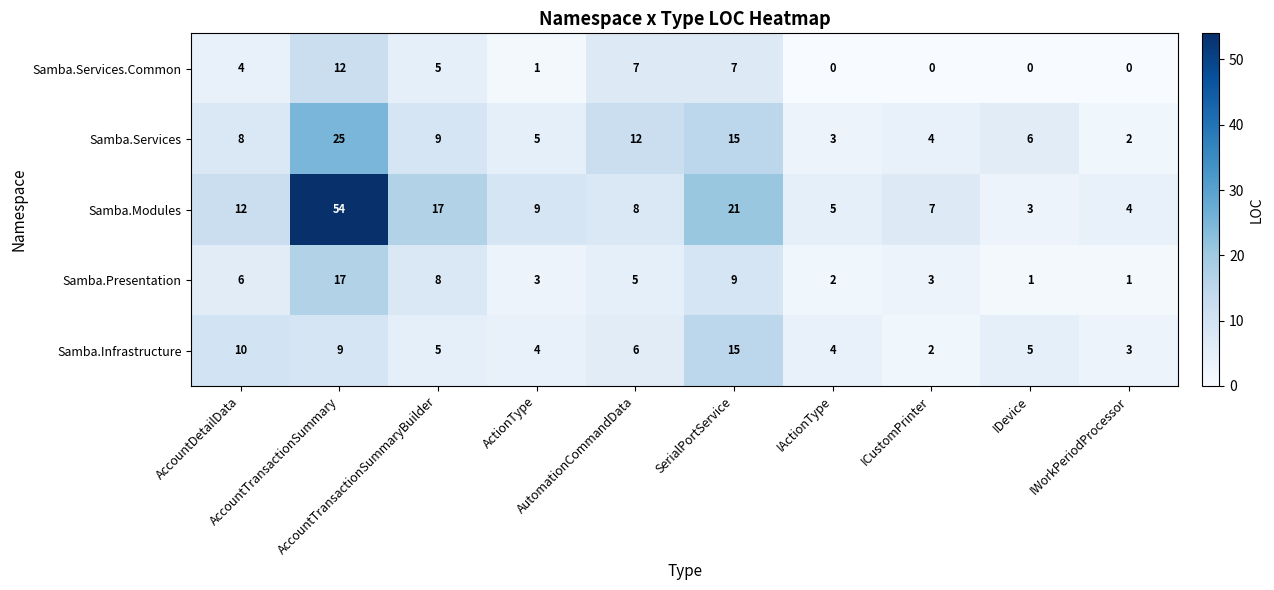

Which series has the largest total across all categories?

Samba.Modules